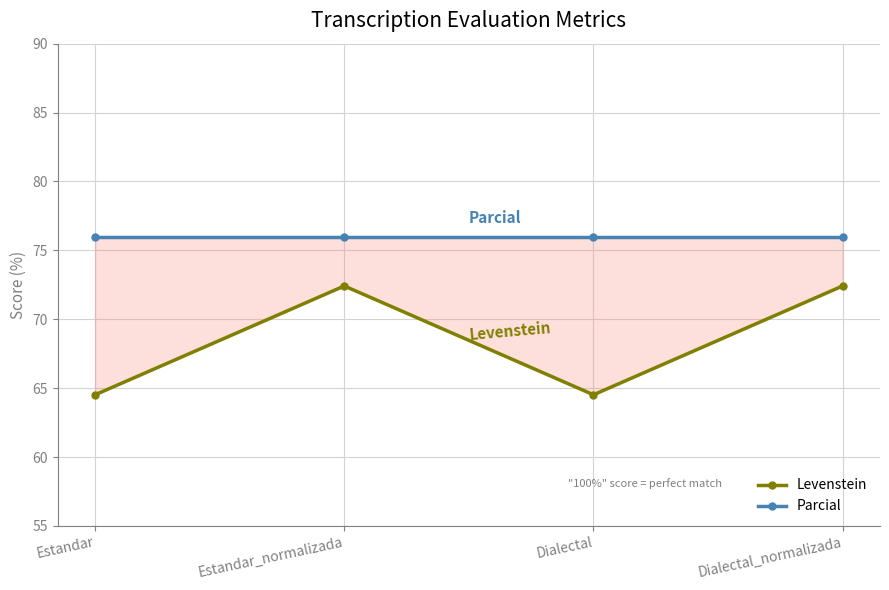

How many data points does each series have?

4